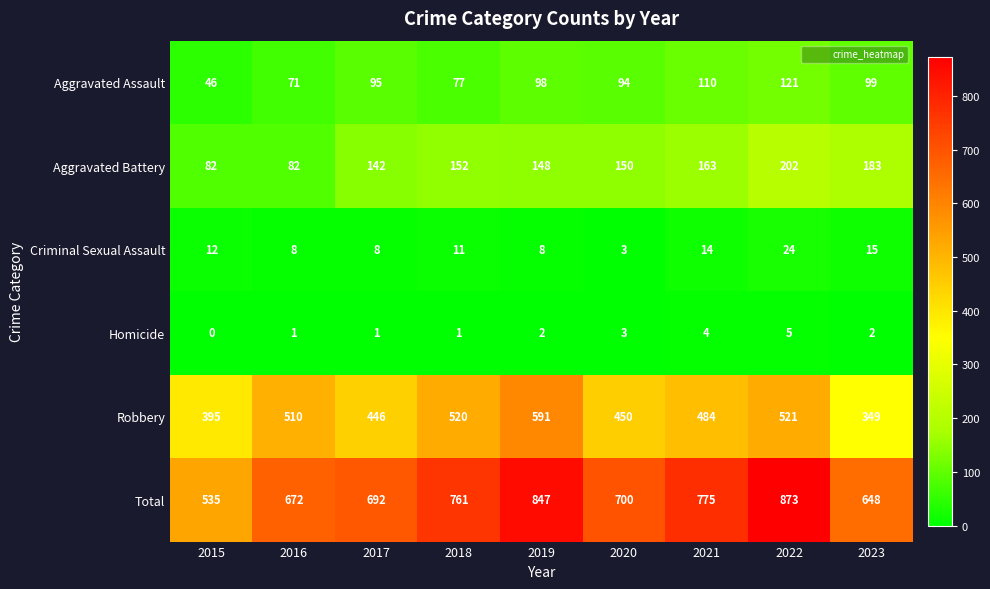

What is the maximum value shown in the chart?

873